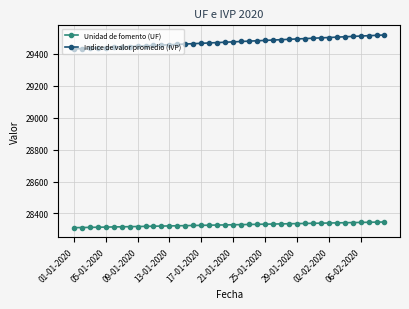

Which series has the largest range (max minus min)?

Indice de valor promedio (IVP)